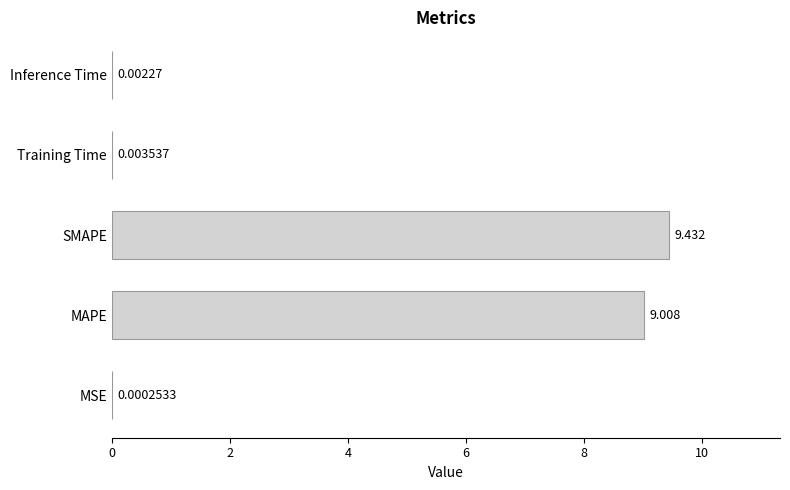

Are the bars horizontal?

Yes